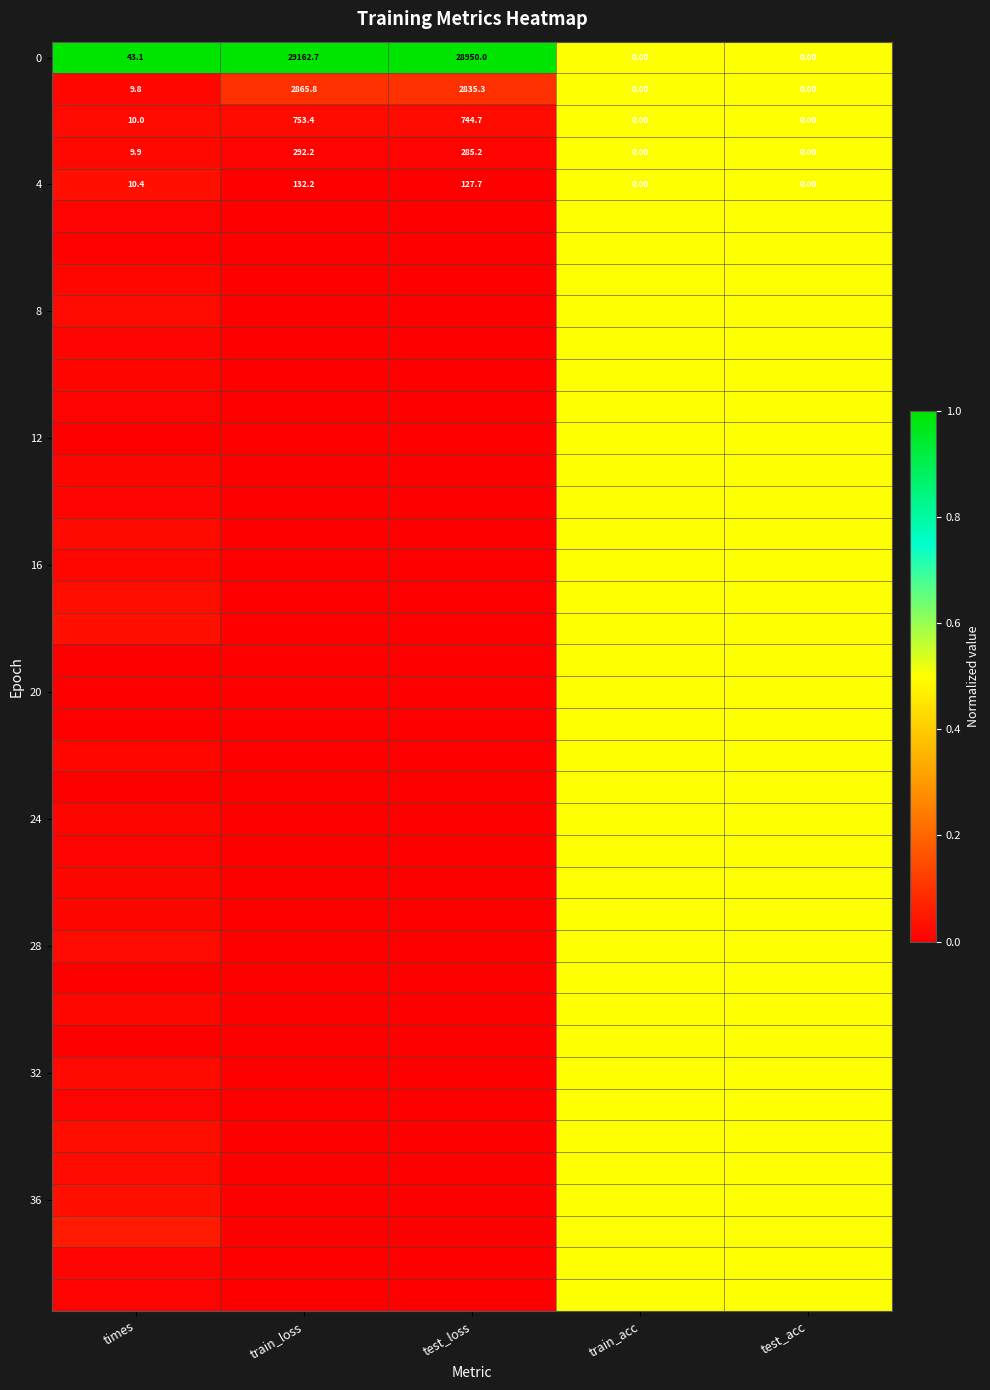

At which category does the chart reach its peak across all series?

times